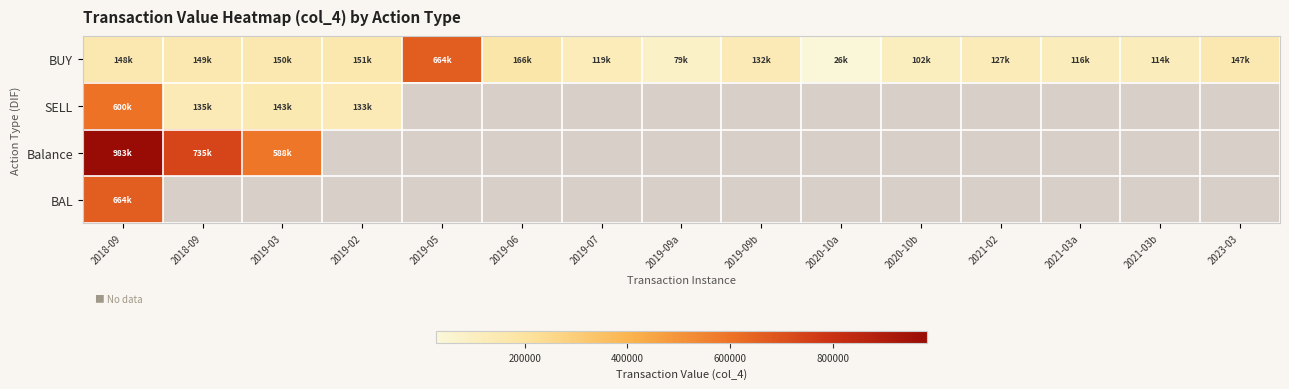

At which label does SELL reach its peak?

2018-09